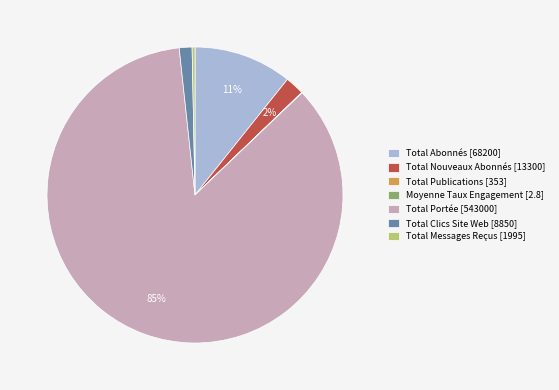

Is there any slice that represents more than half of the pie?

Yes